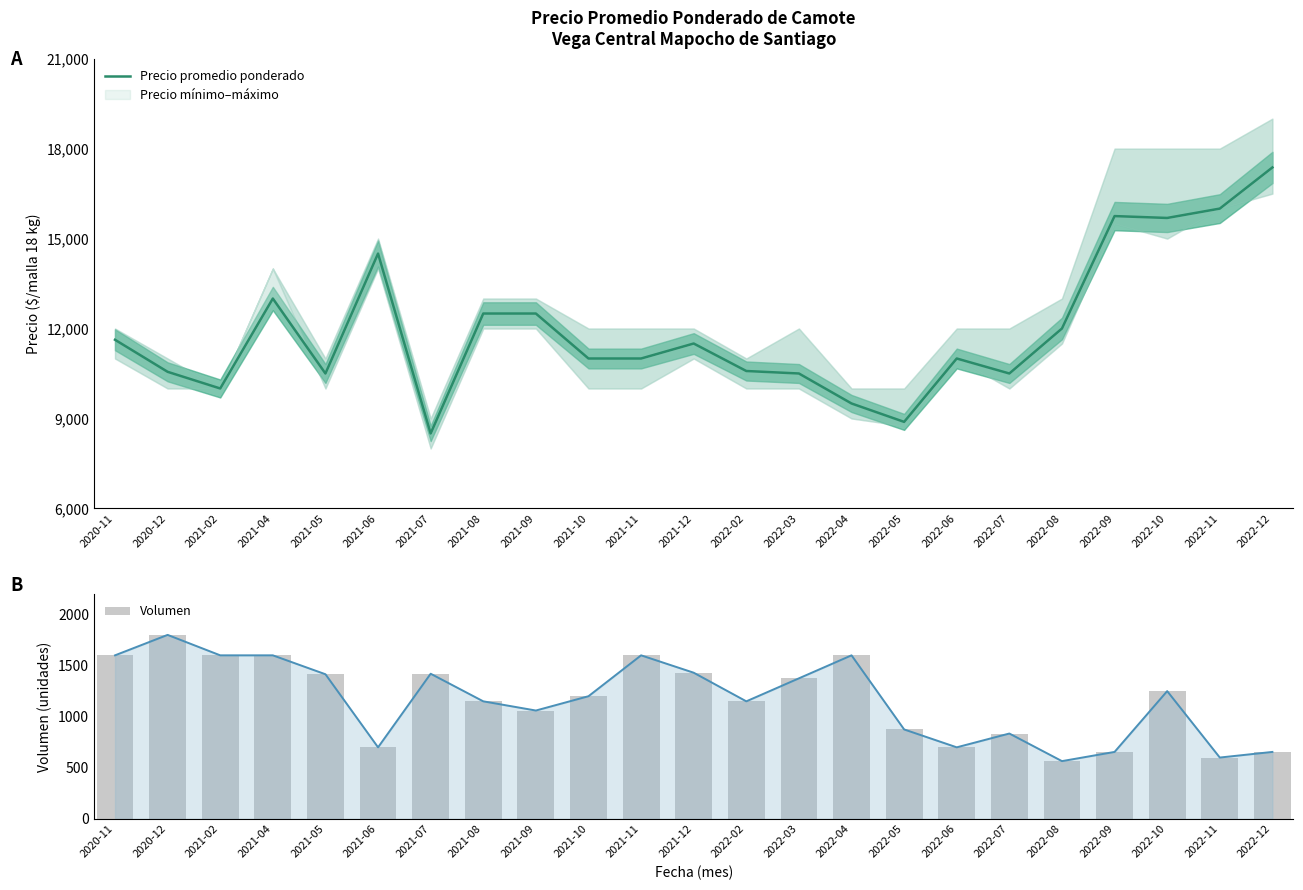

Where is Precio promedio ponderado nearest to the value 12936?

2021-04